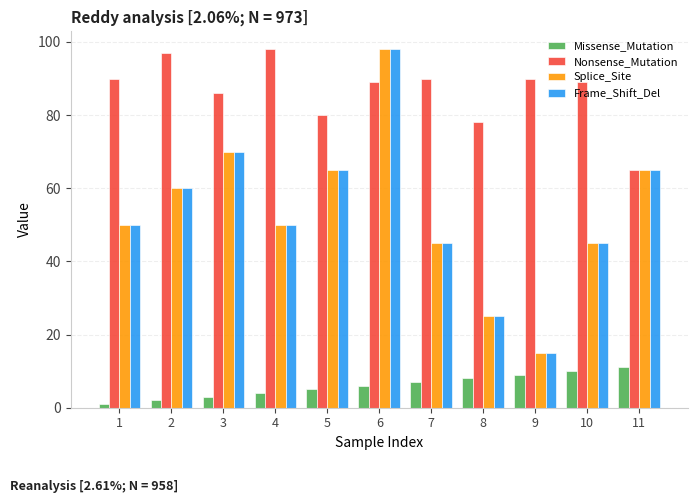

Is it true that Frame_Shift_Del equals 50 at 4?

True